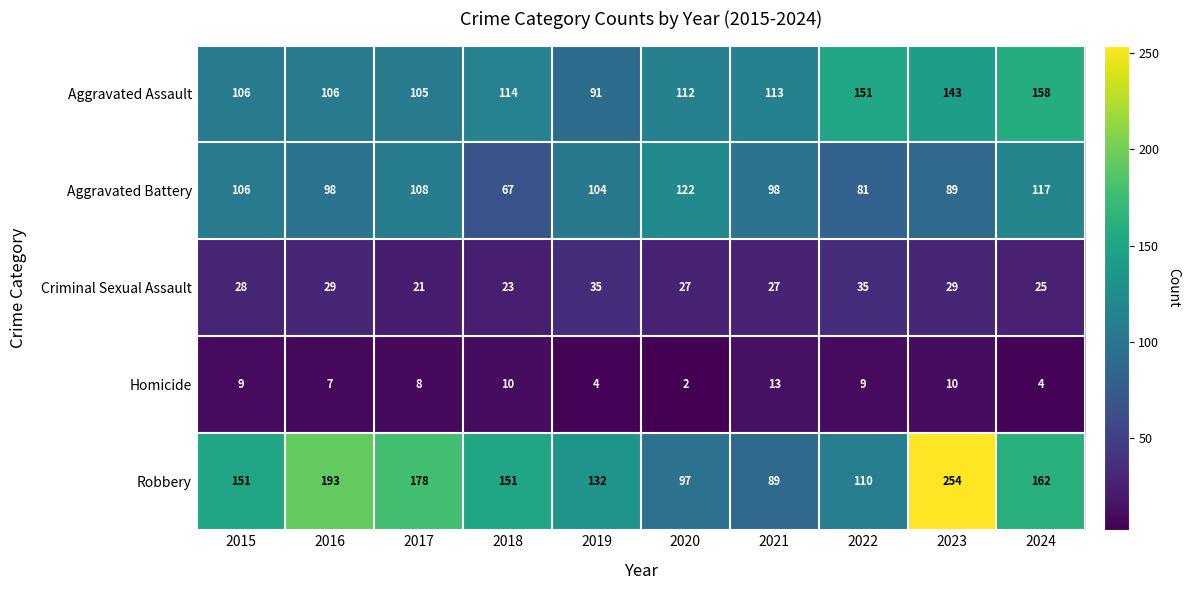

How many values in the Homicide series are below 9?

5